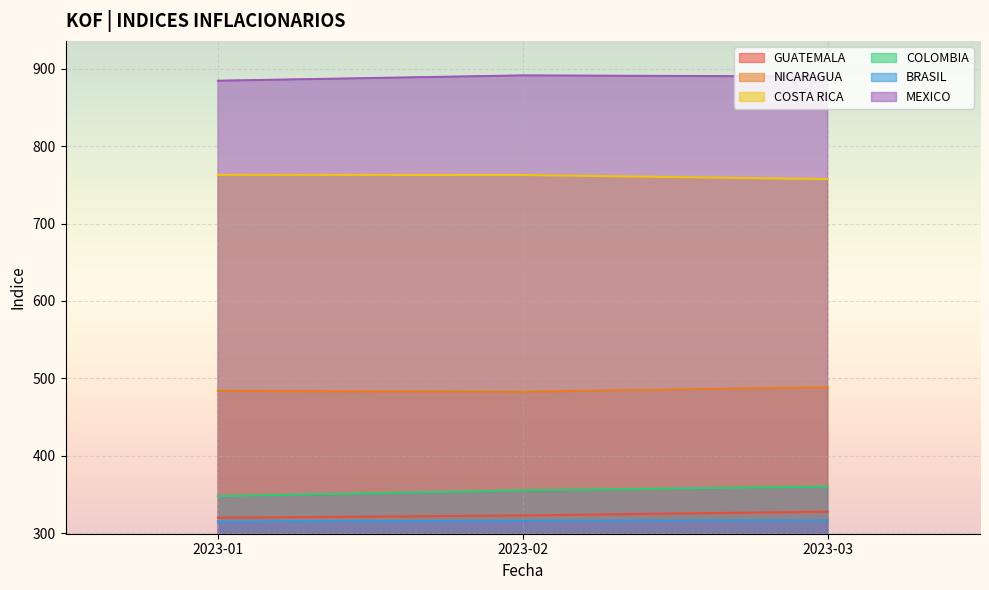

Where does the COSTA RICA series first go above 762?

2023-01